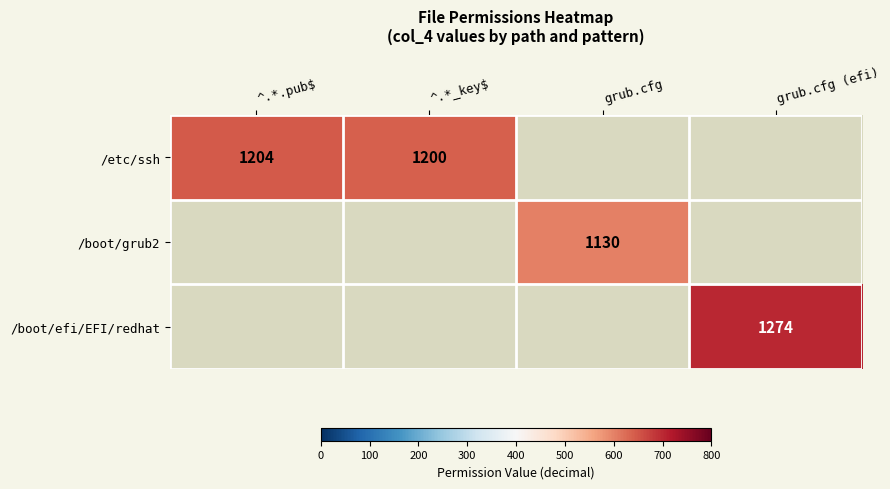

True or false: /boot/efi/EFI/redhat has a value of 1962 at grub.cfg (efi).

False